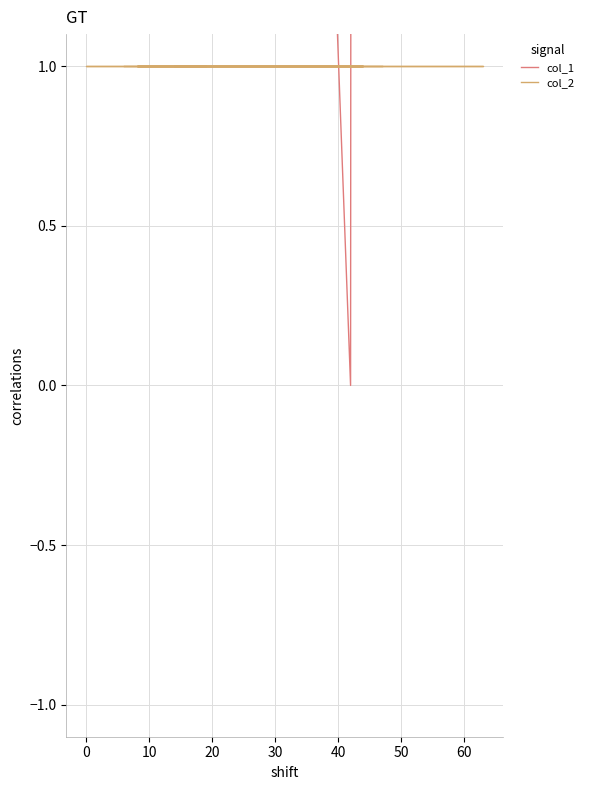

At 10, list the series in order from smallest to largest.

col_2, col_1